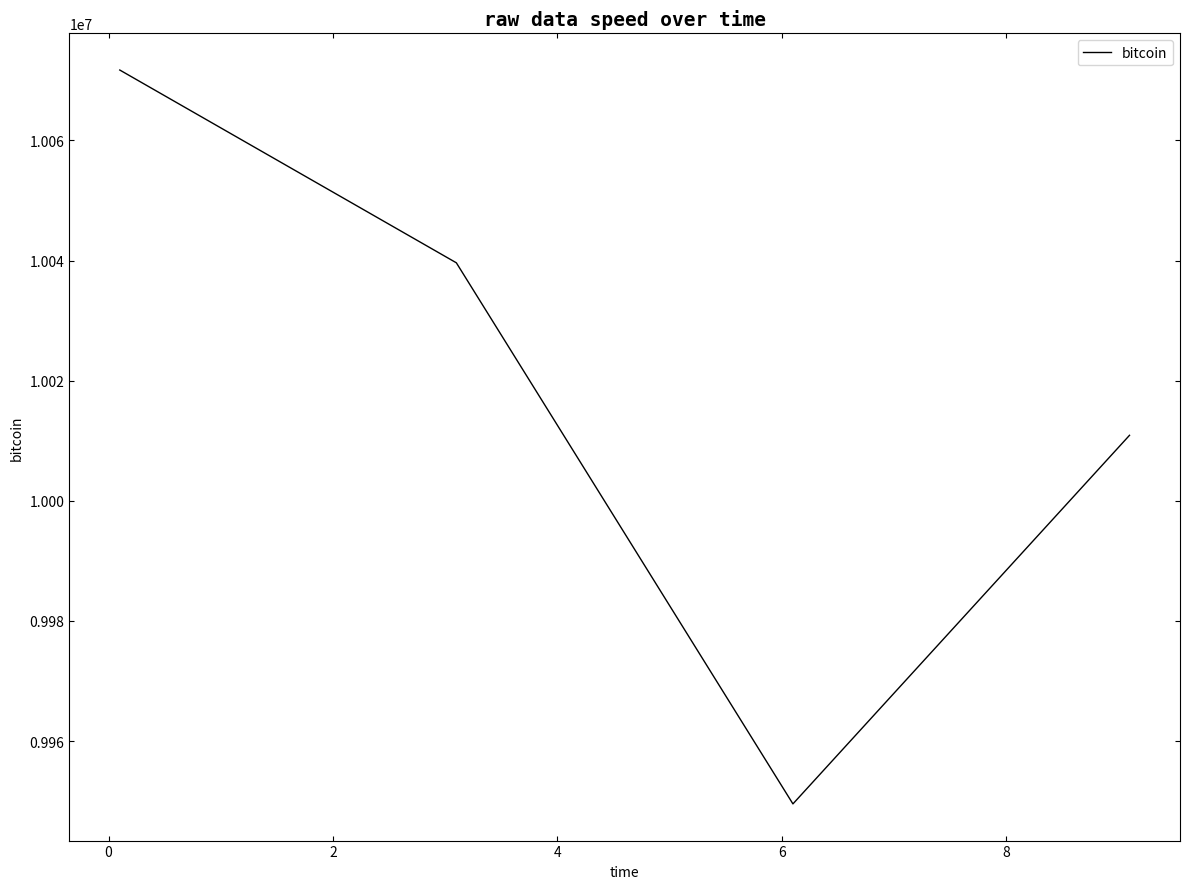

What is the sum of all values?

40071786.4